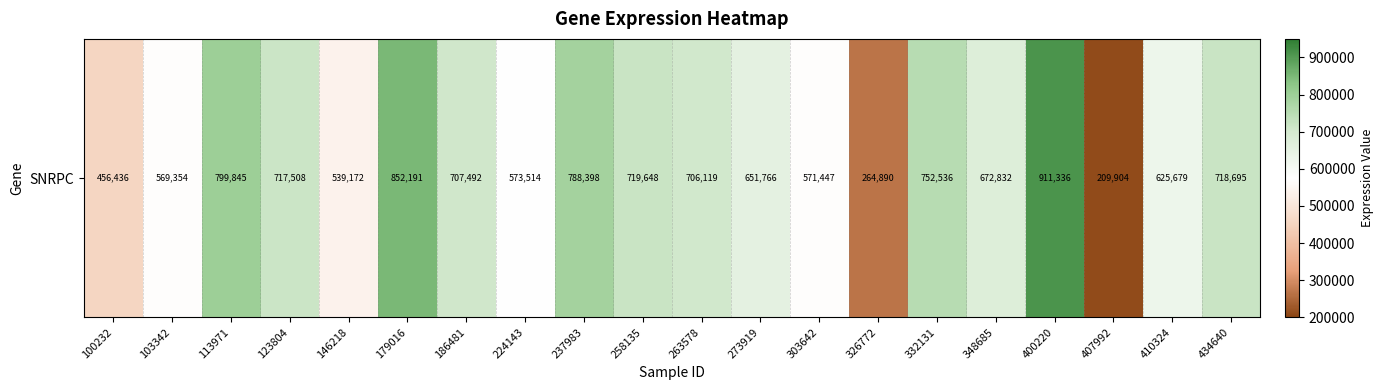

Reading left to right, transcribe all the data shown in this chart.

100232=456436	103342=569354	113971=799845	123804=717508	146218=539172	179016=852191	186481=707492	224143=573514	237983=788398	258135=719648	263578=706119	273919=651766	303642=571447	326772=264890	332131=752536	348685=672832	400220=911336	407992=209904	410324=625679	434640=718695